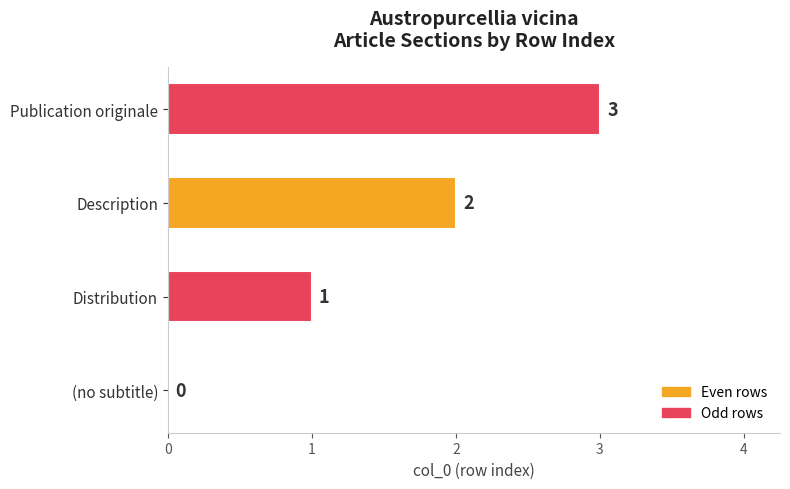

What is the sum of the values at Publication originale and Distribution?

4